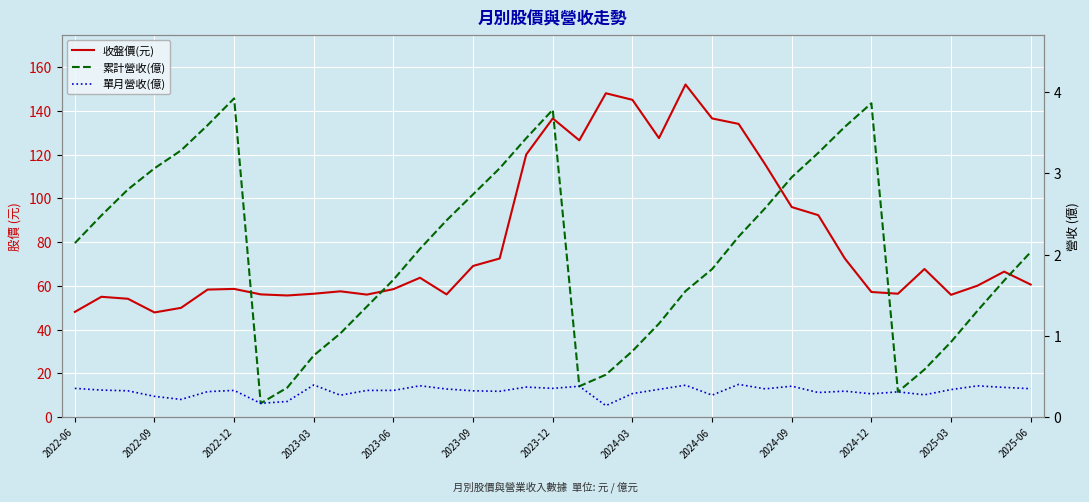

What are all the series names shown in the legend?

收盤價(元), 累計營收(億), 單月營收(億)